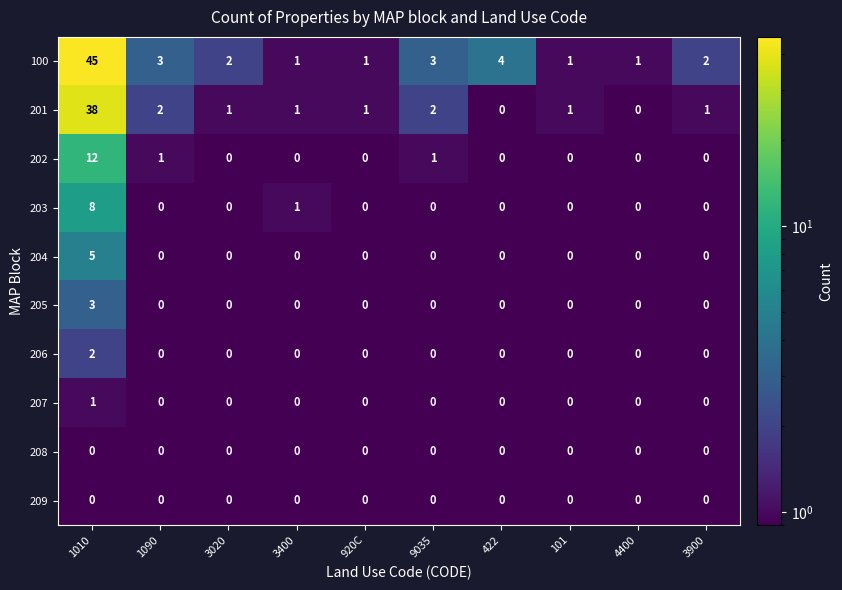

What is the total value across all series at 1090?

6